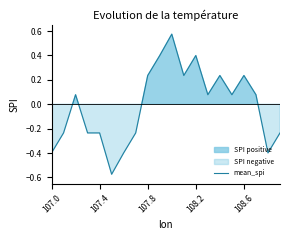

Count the number of categories in the chart.

20